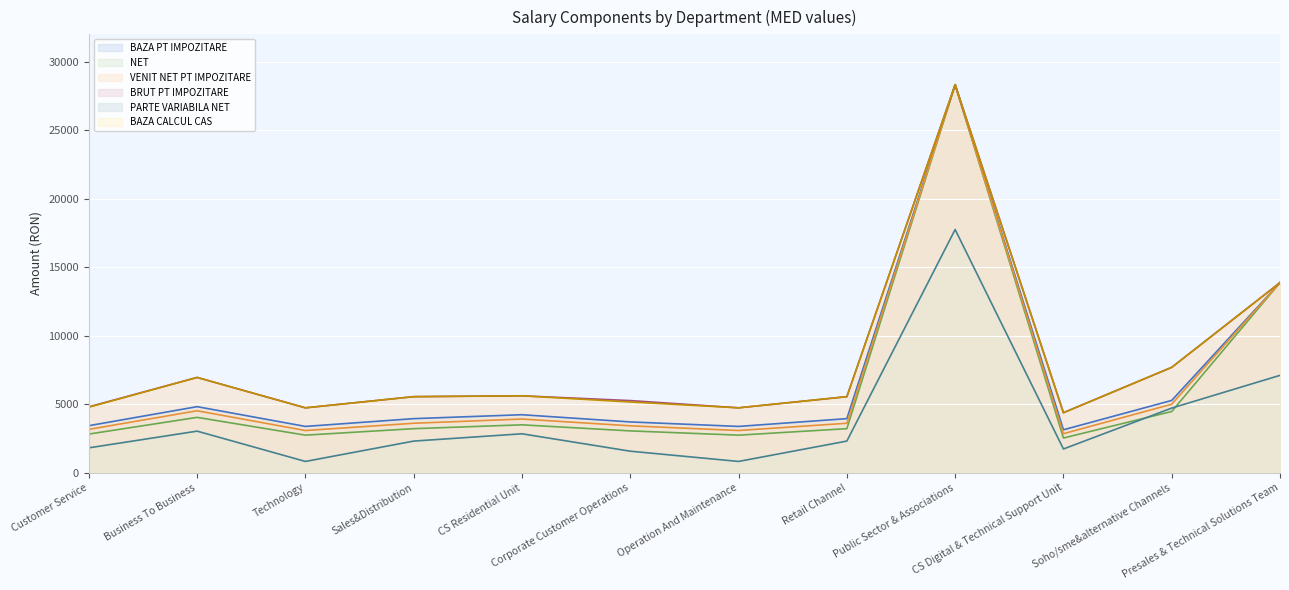

What position from the left is Soho/sme&alternative Channels?

11